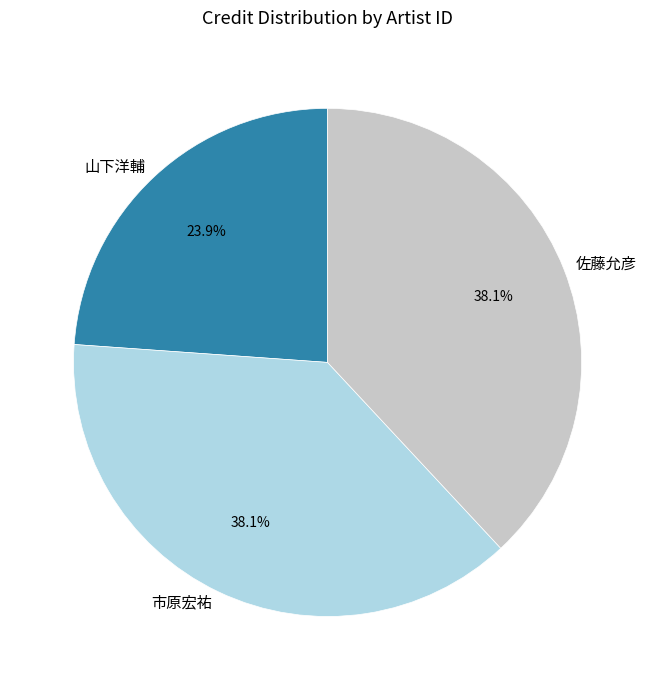

Is there a majority slice in this chart?

No